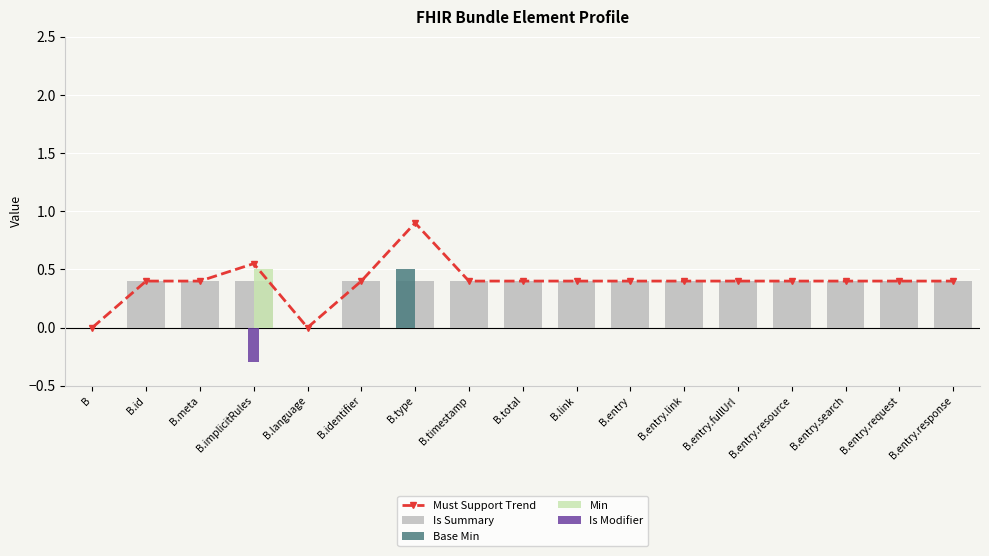

What is the maximum value for Is Summary?

0.4